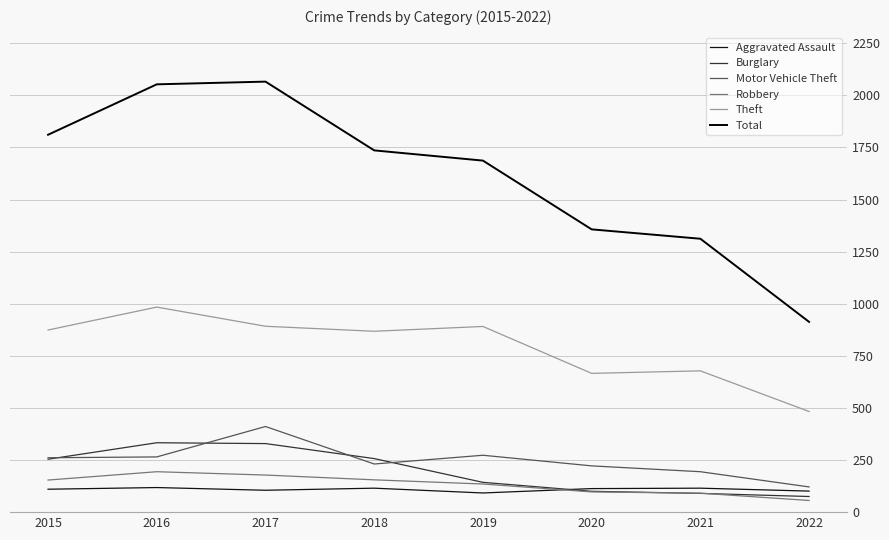

Which series changed the most between 2019 and 2020?

Total